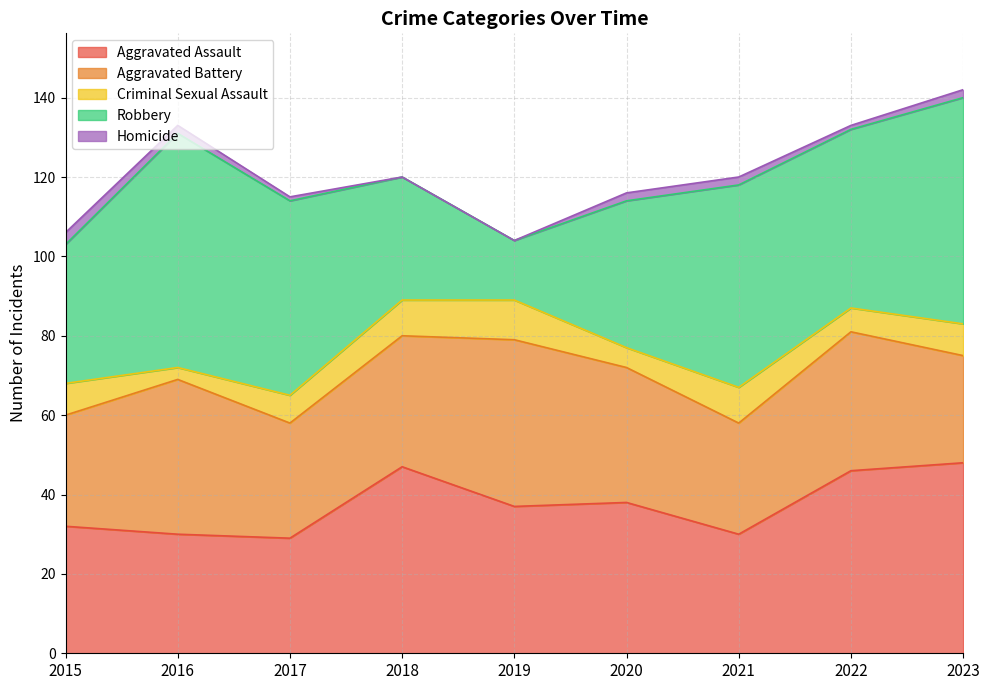

True or false: Robbery has more than 1 points higher than both neighbors.

True